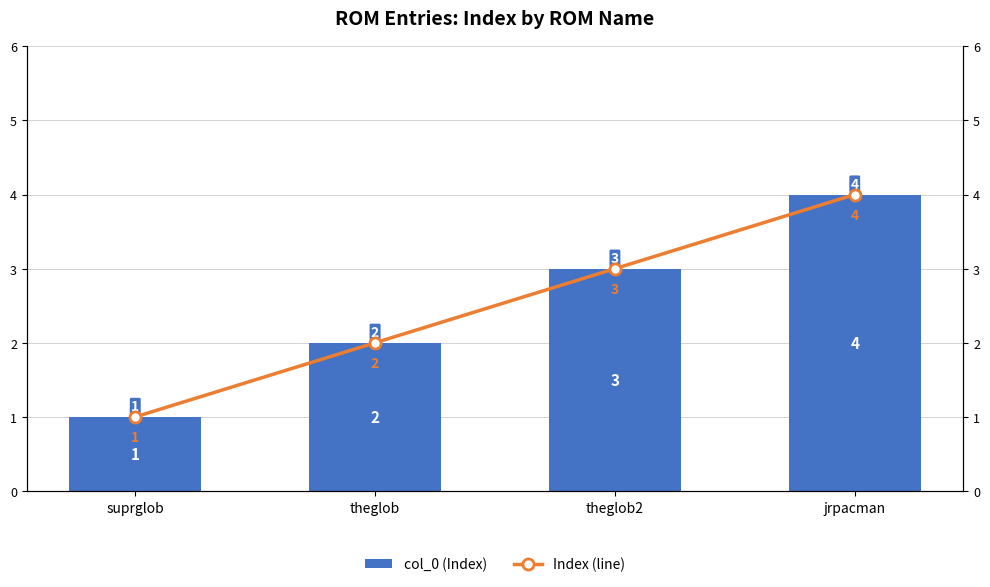

Which category has the highest value in the col_0 (Index) series?

jrpacman